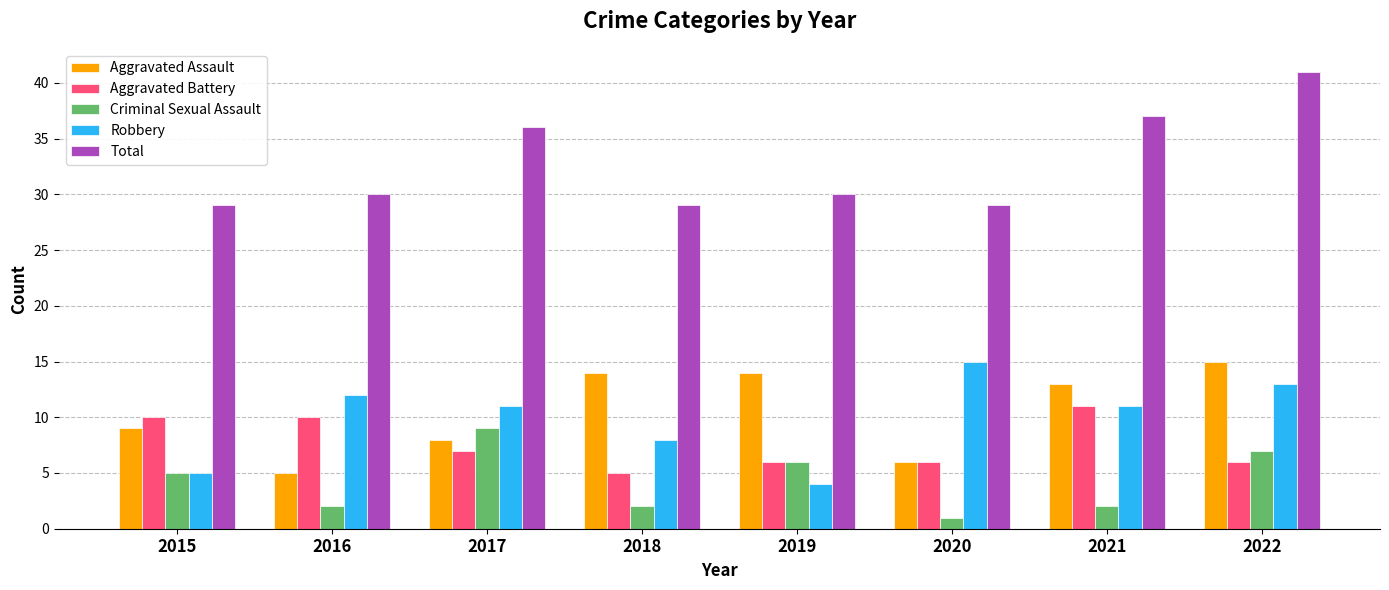

What is the difference between the Aggravated Assault values at 2017 and 2021?

5